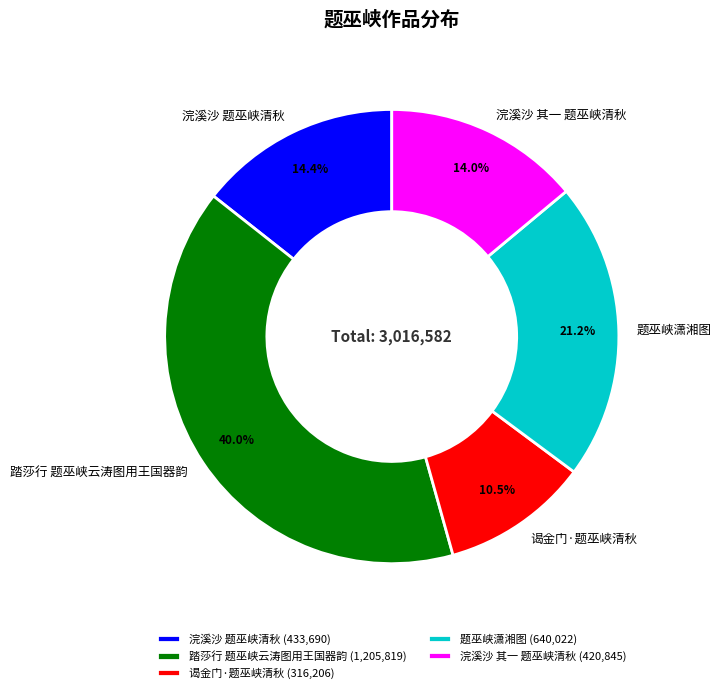

How much of the chart is everything except 谒金门·题巫峡清秋?

89.5%